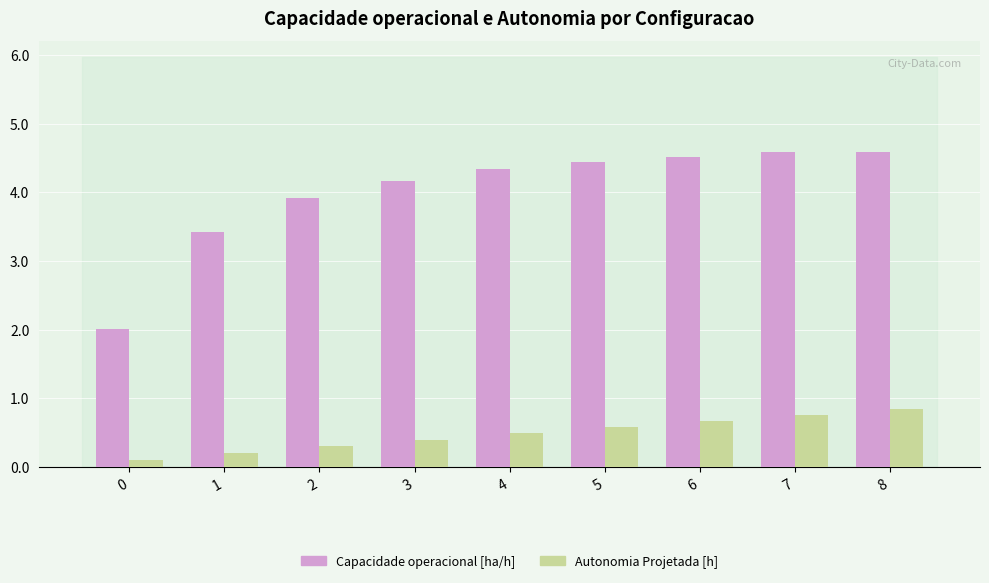

Between 1 and 6, which series saw the biggest shift?

Capacidade operacional [ha/h]